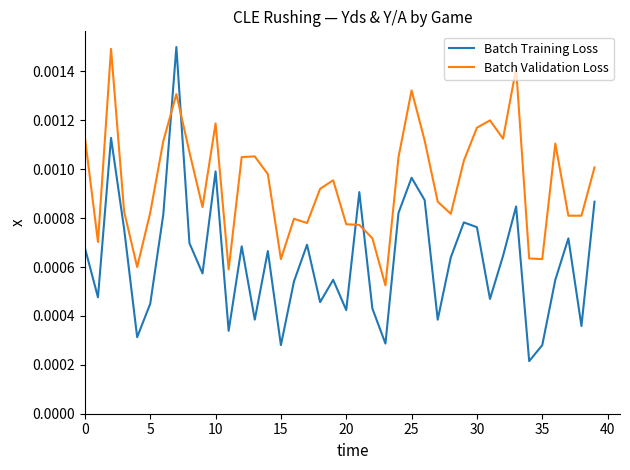

Which series has the widest spread of values?

Batch Training Loss